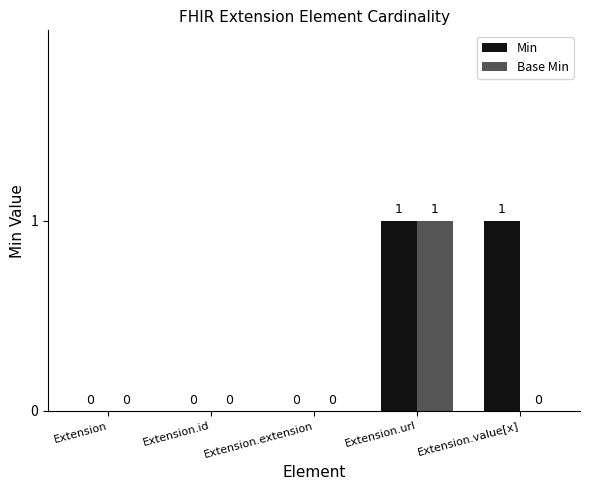

Which category has the highest value in the Base Min series?

Extension.url